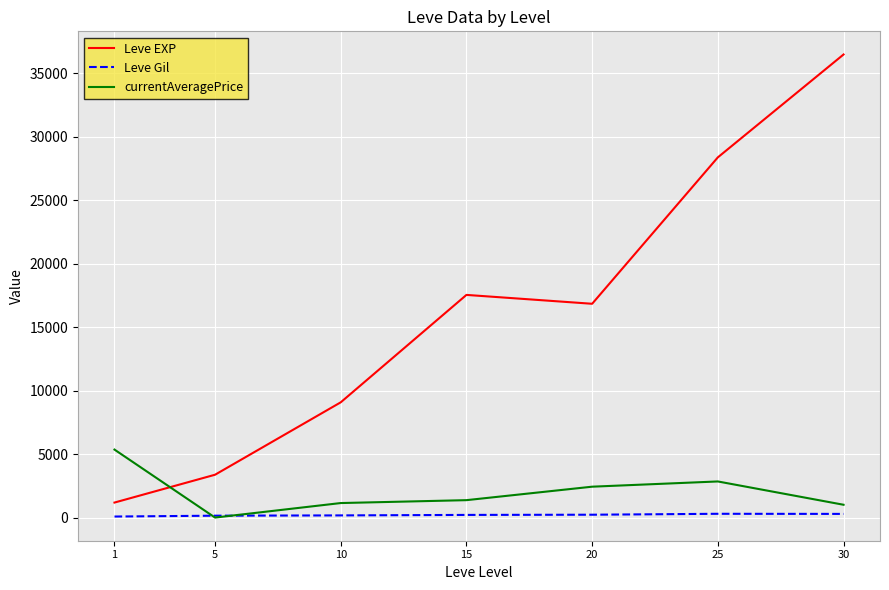

At which category is the sum across all series the highest?

30